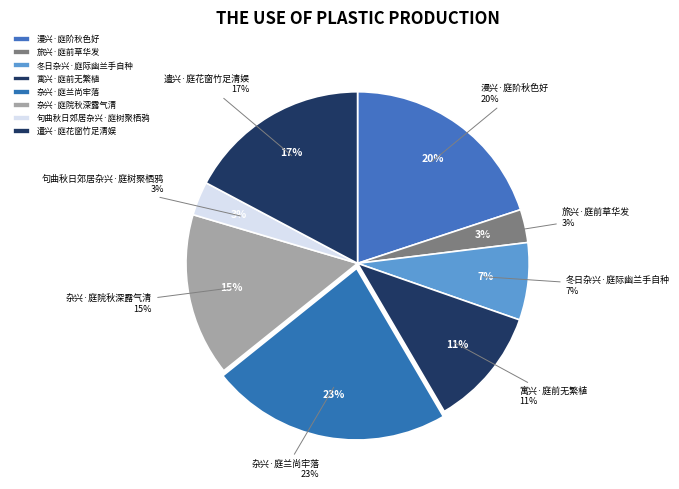

Does any single category account for the majority?

No